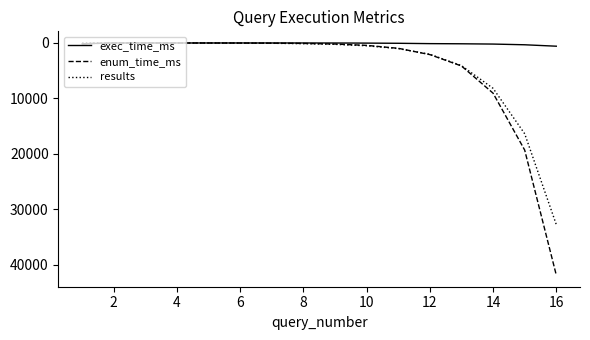

List the series in order of their peak value, lowest first.

exec_time_ms, results, enum_time_ms